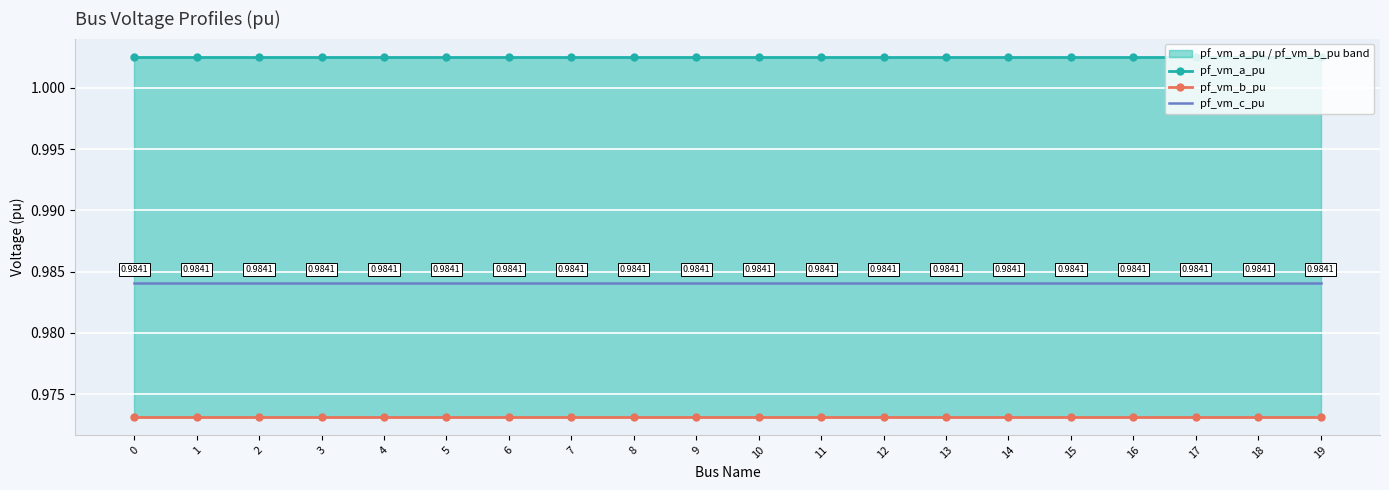

At which label does pf_vm_a_pu reach its minimum?

17